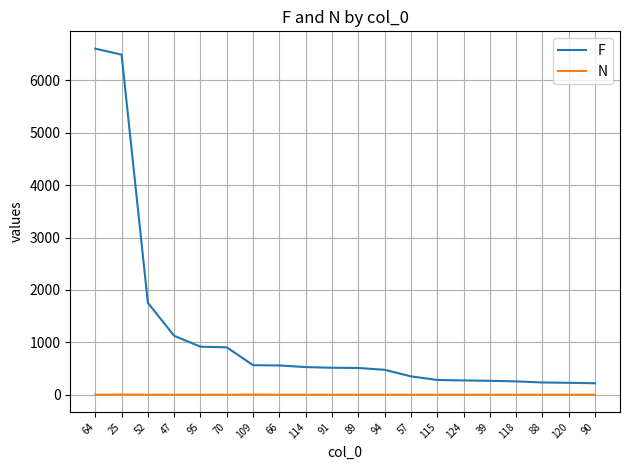

How many categories are shown in the chart?

20